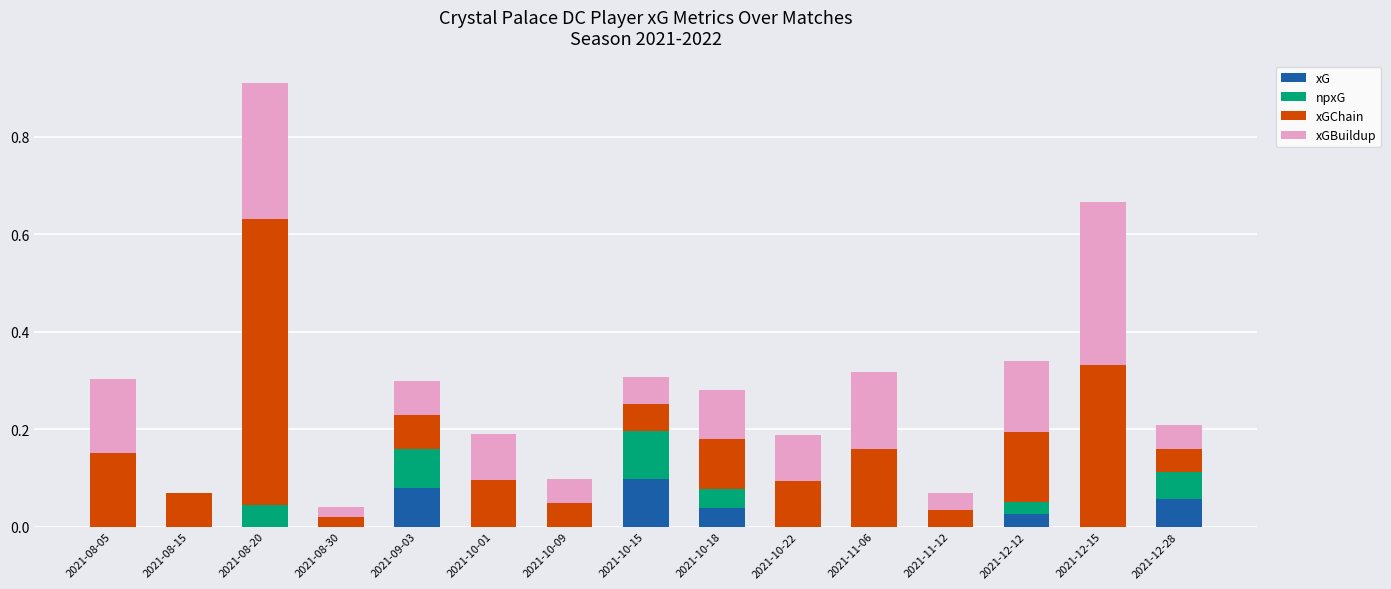

What are all the series names shown in the legend?

xG, npxG, xGChain, xGBuildup